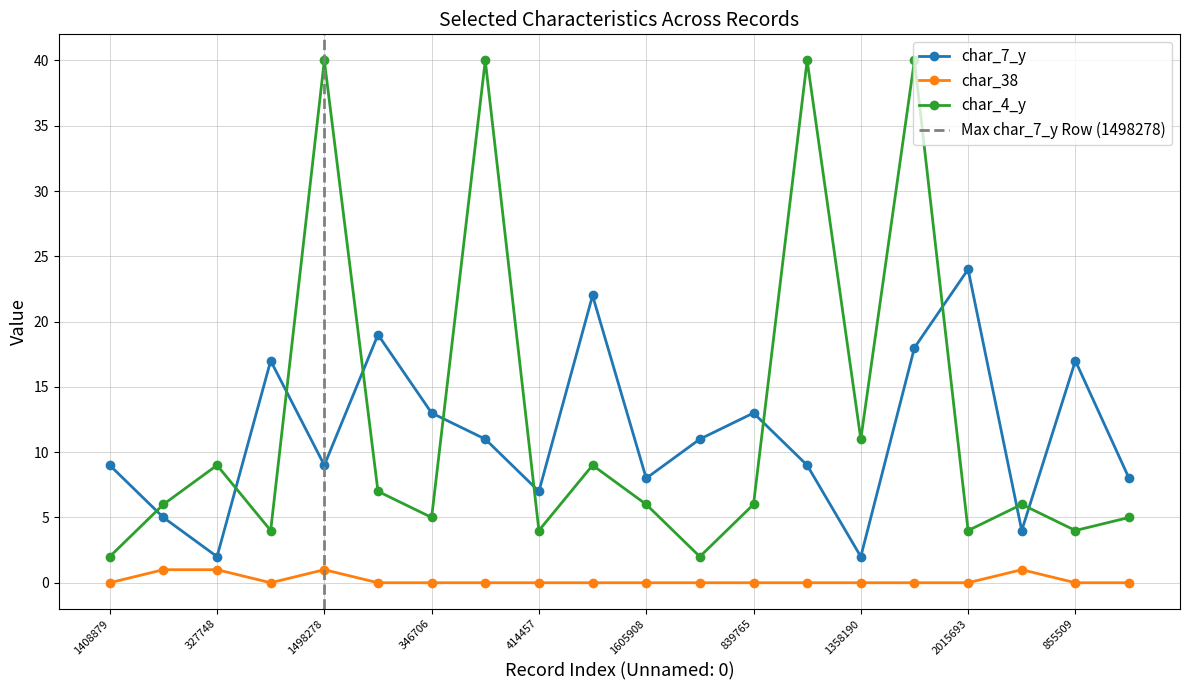

What are all the series names shown in the legend?

char_7_y, char_38, char_4_y